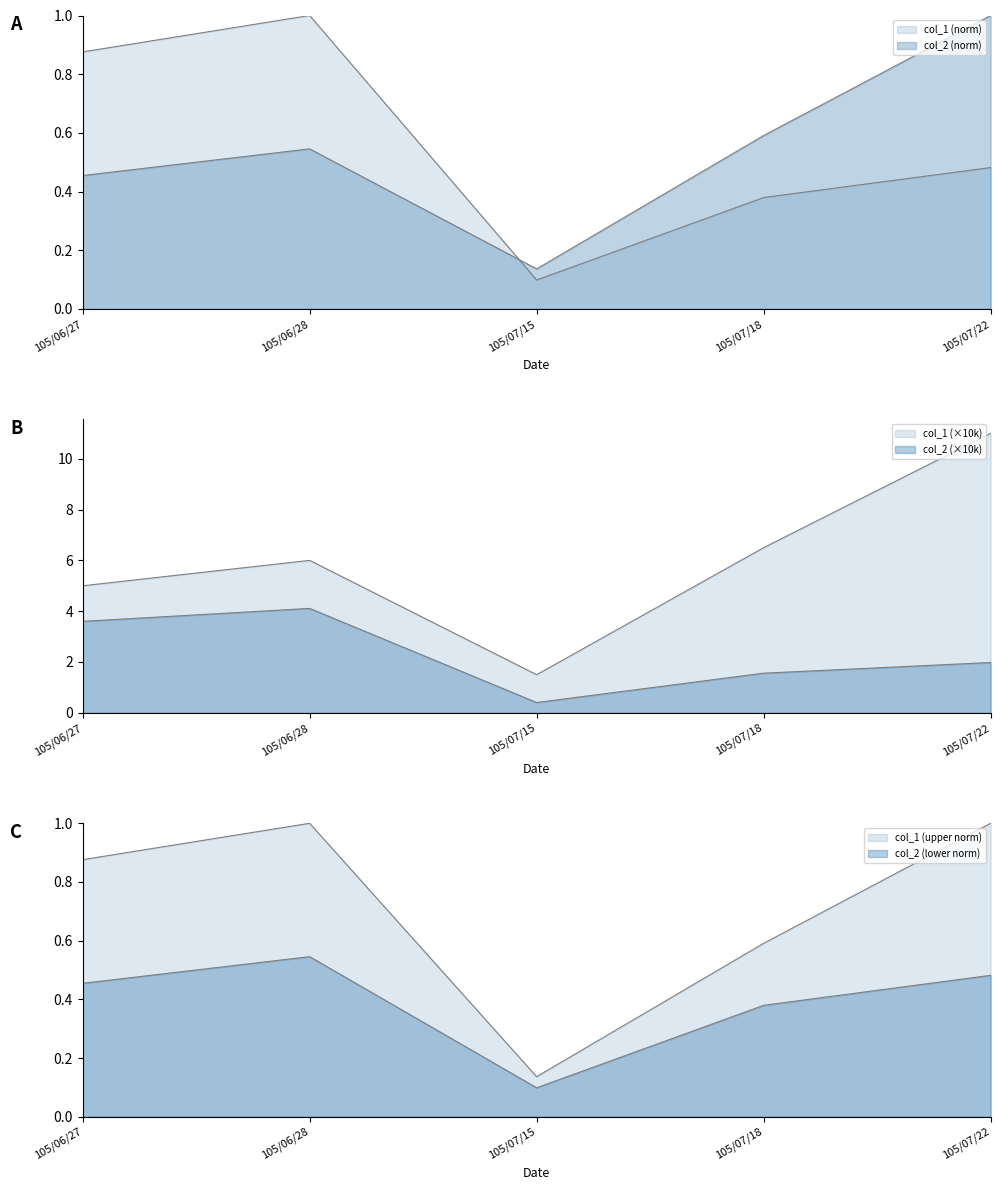

At which category does col_1 reach its first local valley?

105/07/15